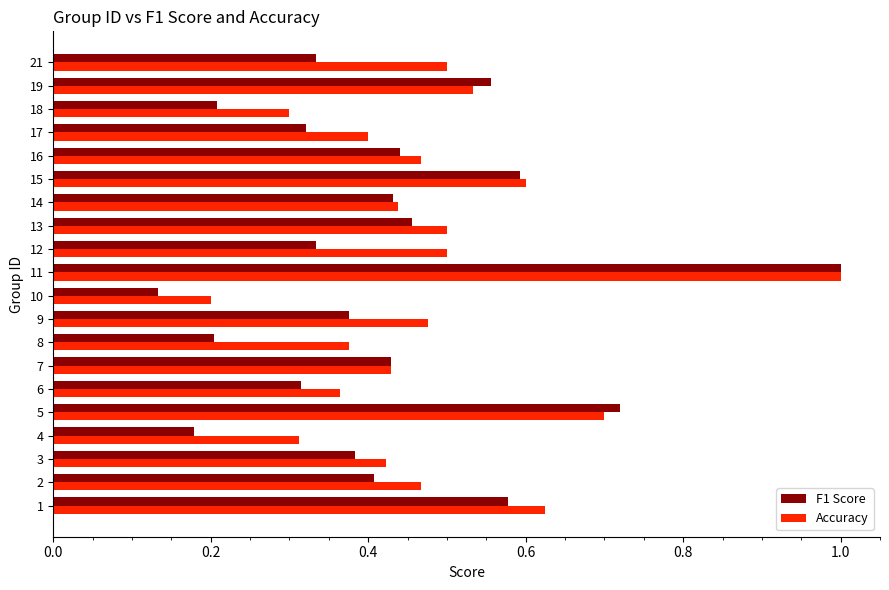

At 13, list the series in order from smallest to largest.

F1 Score, Accuracy